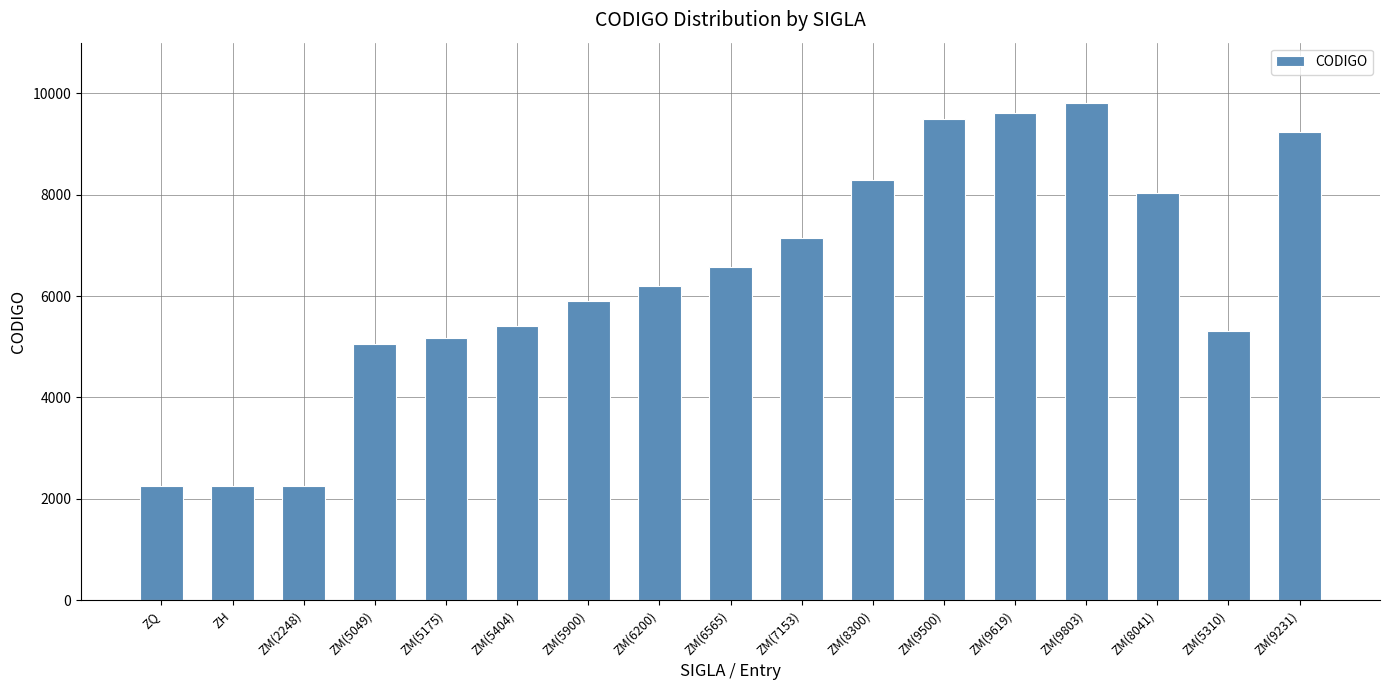

What is the label of the 10th bar from the right?

ZM(6200)